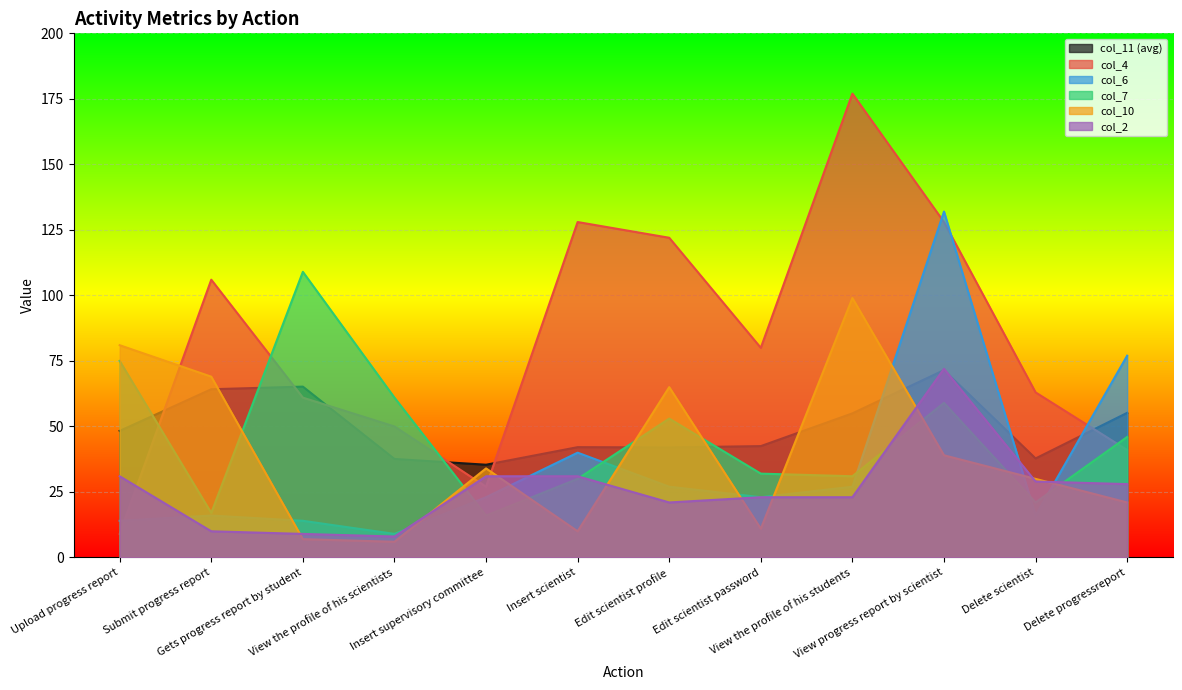

At which category does col_4 reach its first local valley?

Insert supervisory committee